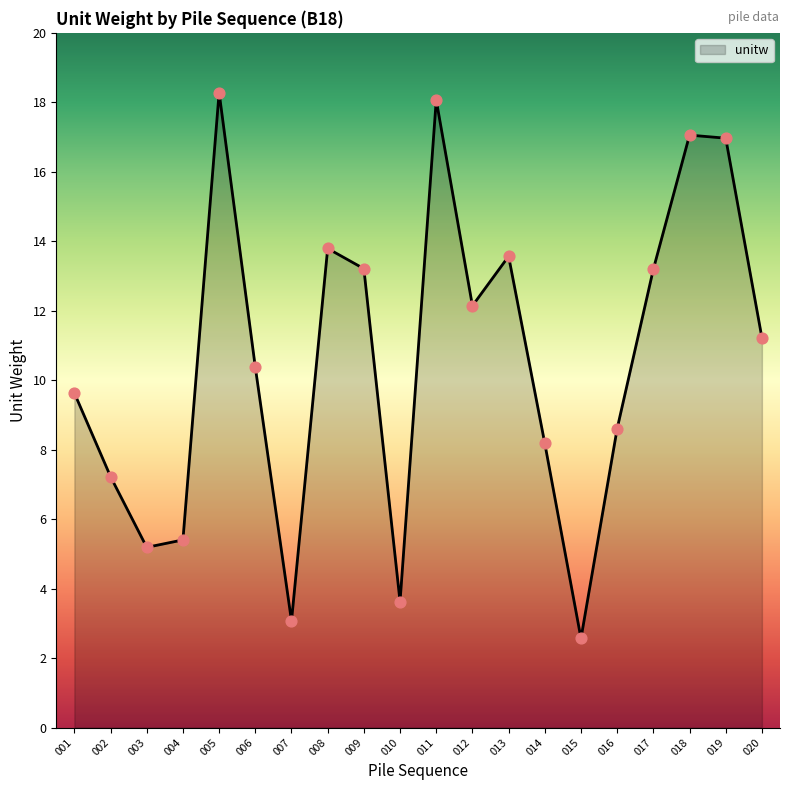

Between 002 and 014, which is larger?

014